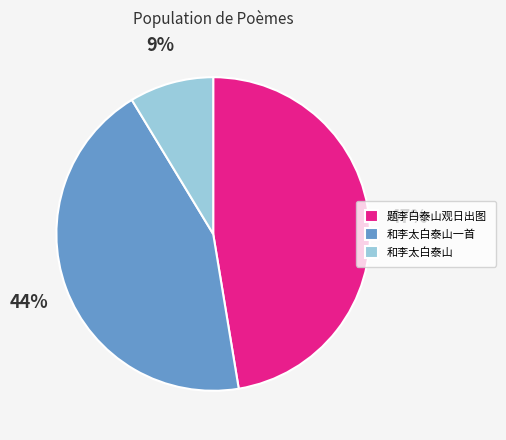

To the nearest percent, what is the difference between the 题李白泰山观日出图 and 和李太白泰山一首 slice percentages?

3%